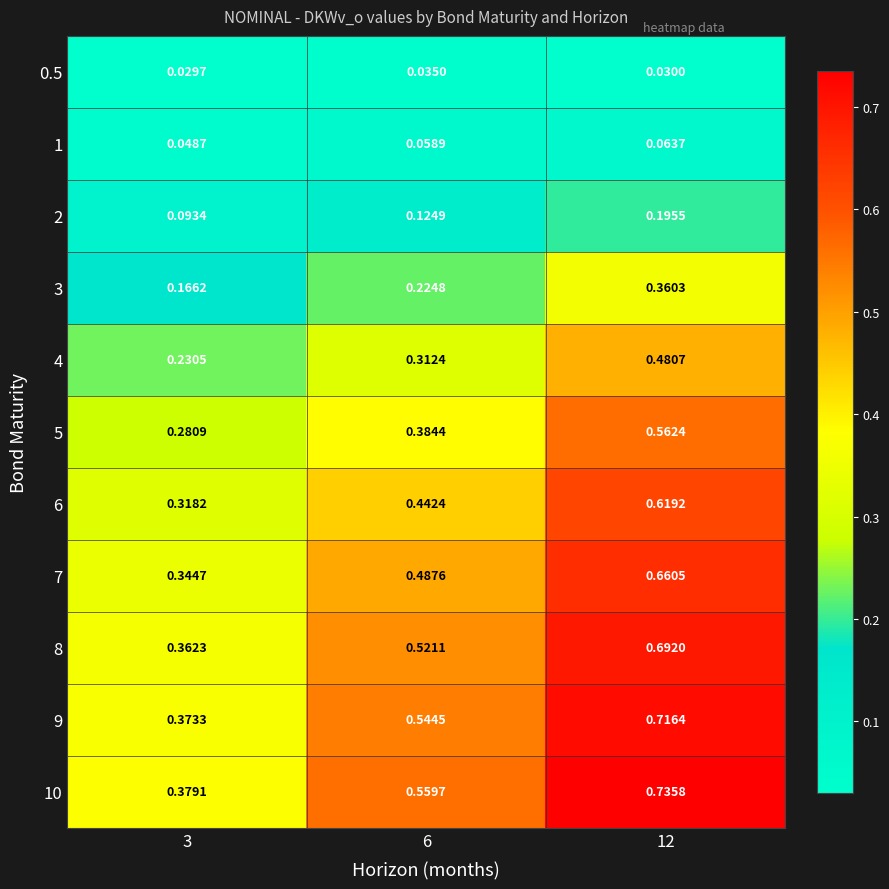

Is the value of 0.5 at 6 greater than the value of 6 at 3?

No